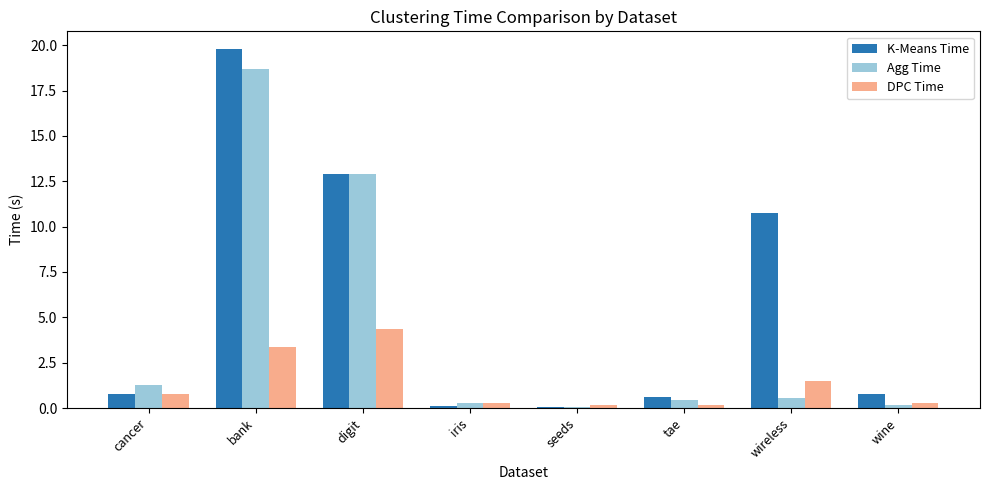

Which category has the highest value across all series?

bank